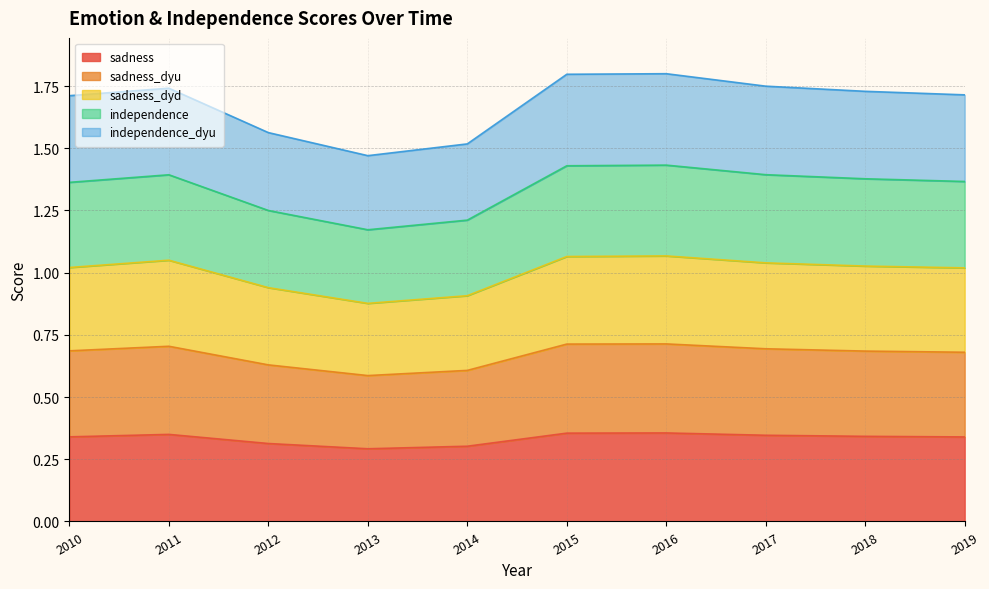

What is the total value across all series at 2010?

1.7